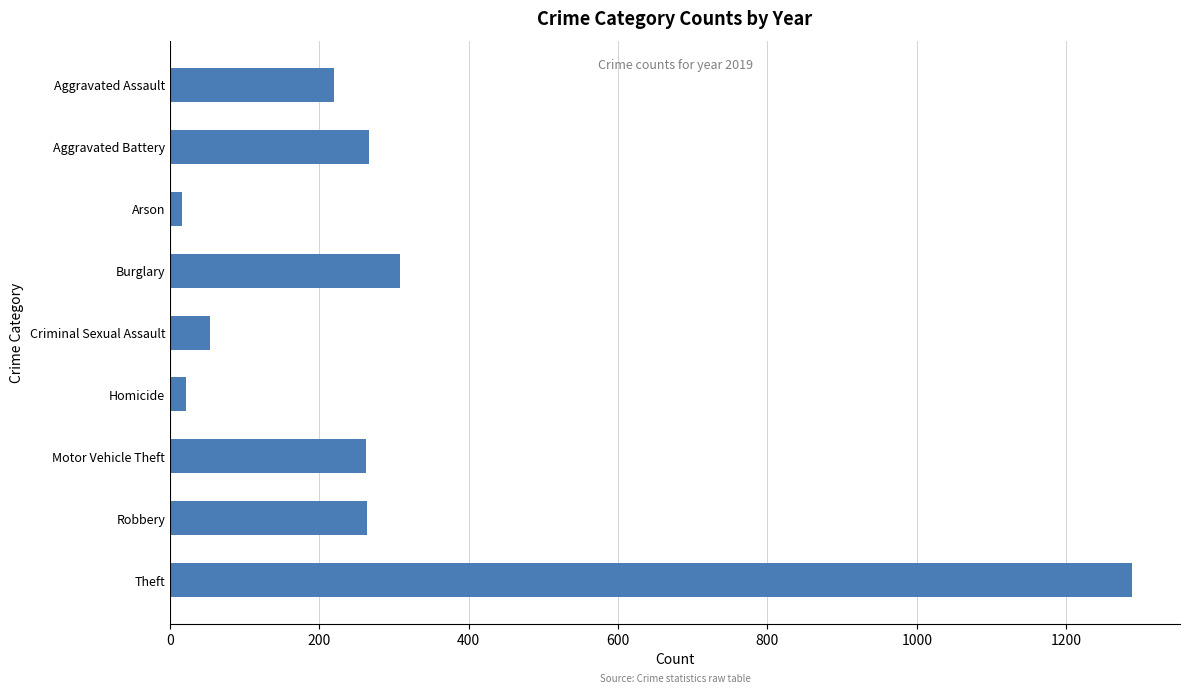

Approximately how many times larger is the value at Theft compared to Burglary?

4.2